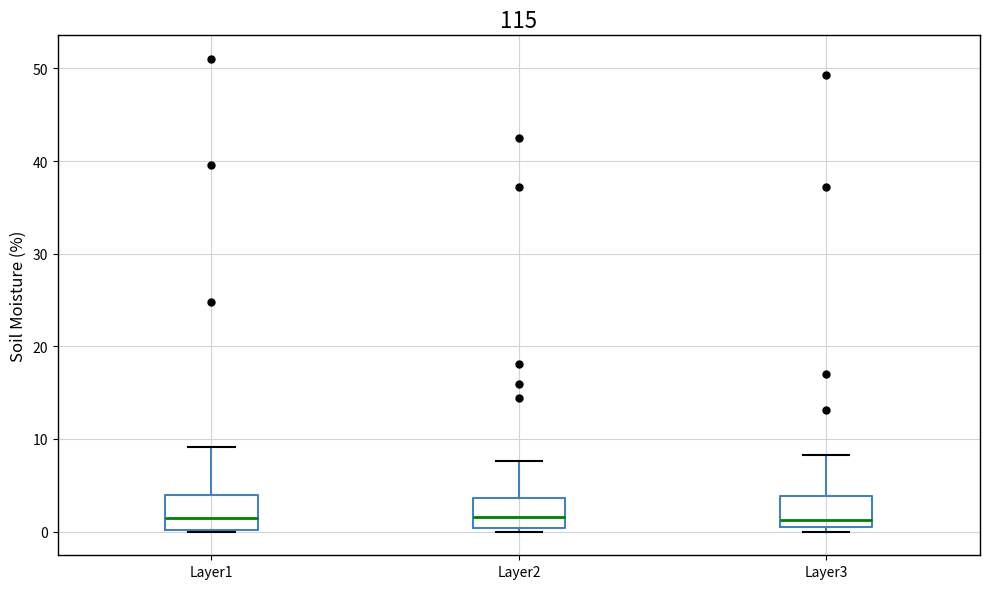

Reading left to right, read every box against the y-axis: the position of its median line, the range the box covers, and the ends of its whiskers. The values are not printed on the chart, so give them approximately, as read against the axis.

Layer1: median 2, box 0 to 4, whiskers 0 to 9
Layer2: median 2, box 0 to 4, whiskers 0 (just below the box's lower edge) to 8
Layer3: median 1, box 0 to 4, whiskers 0 (just below the box's lower edge) to 8